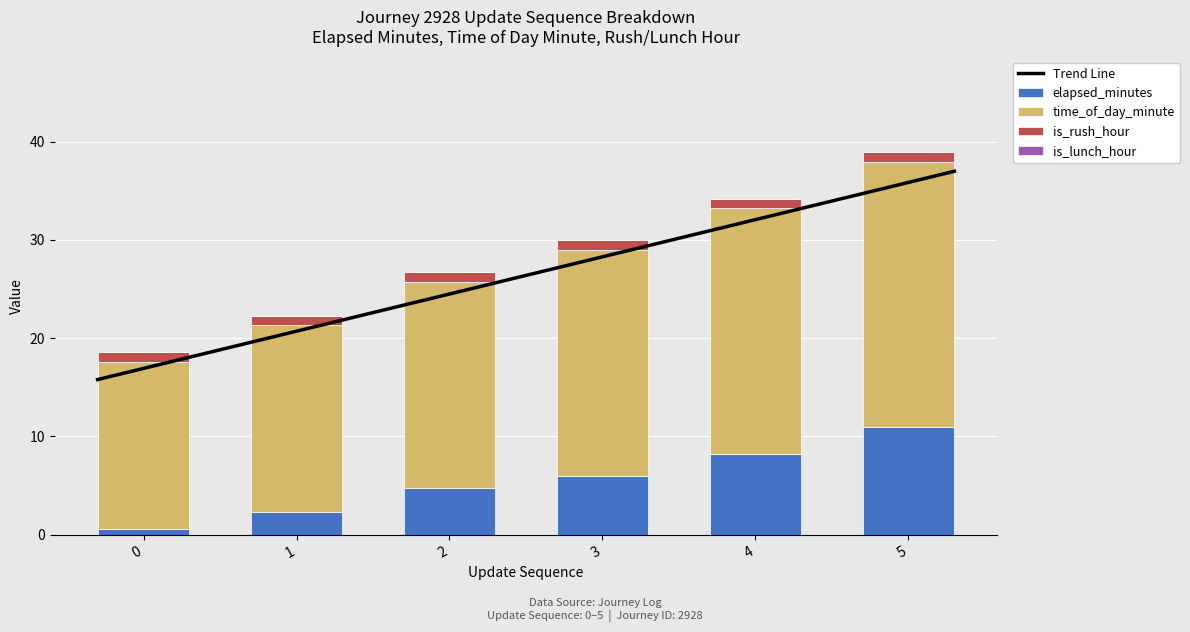

What is the total value across all series at 2?

26.7